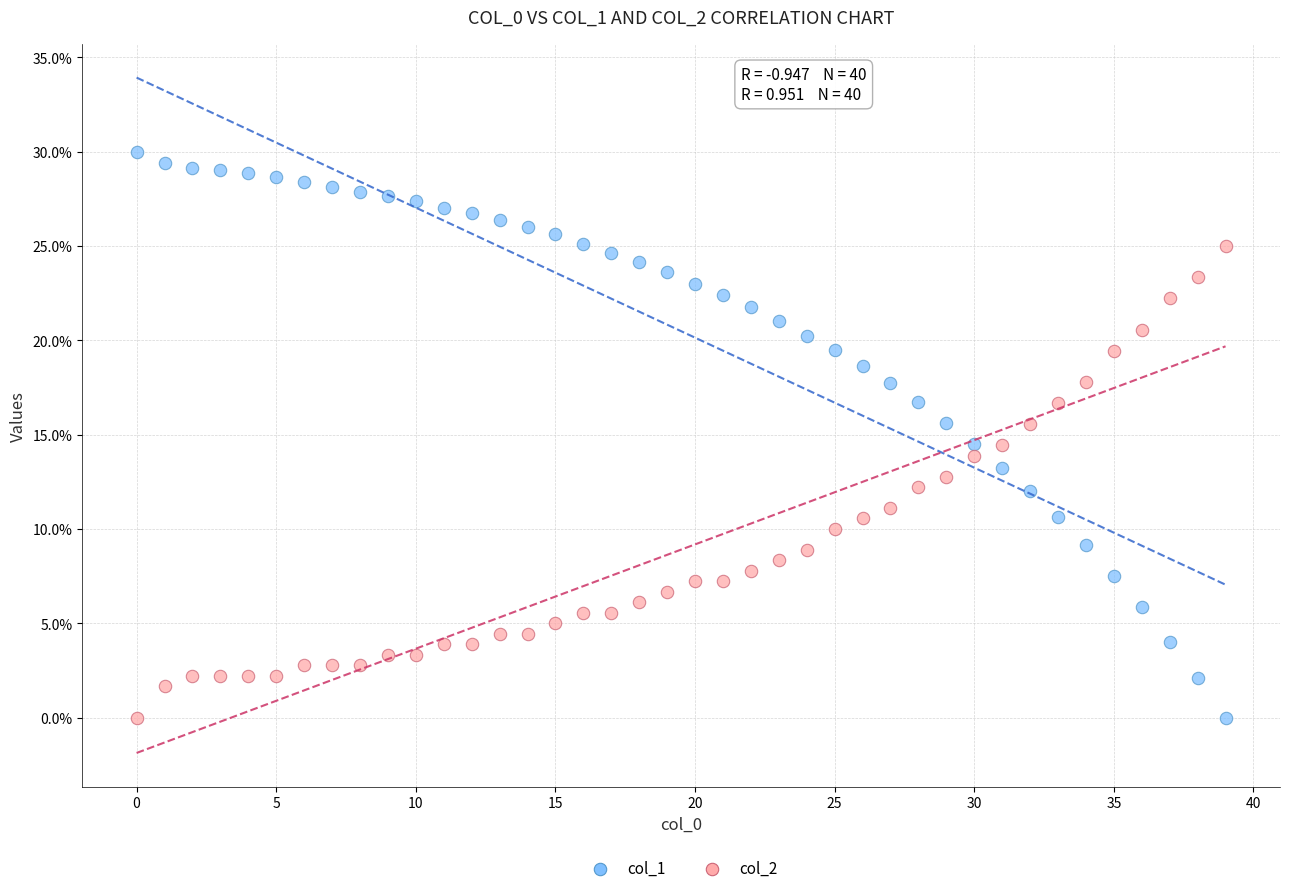

What are all the series names shown in the legend?

col_1, col_2